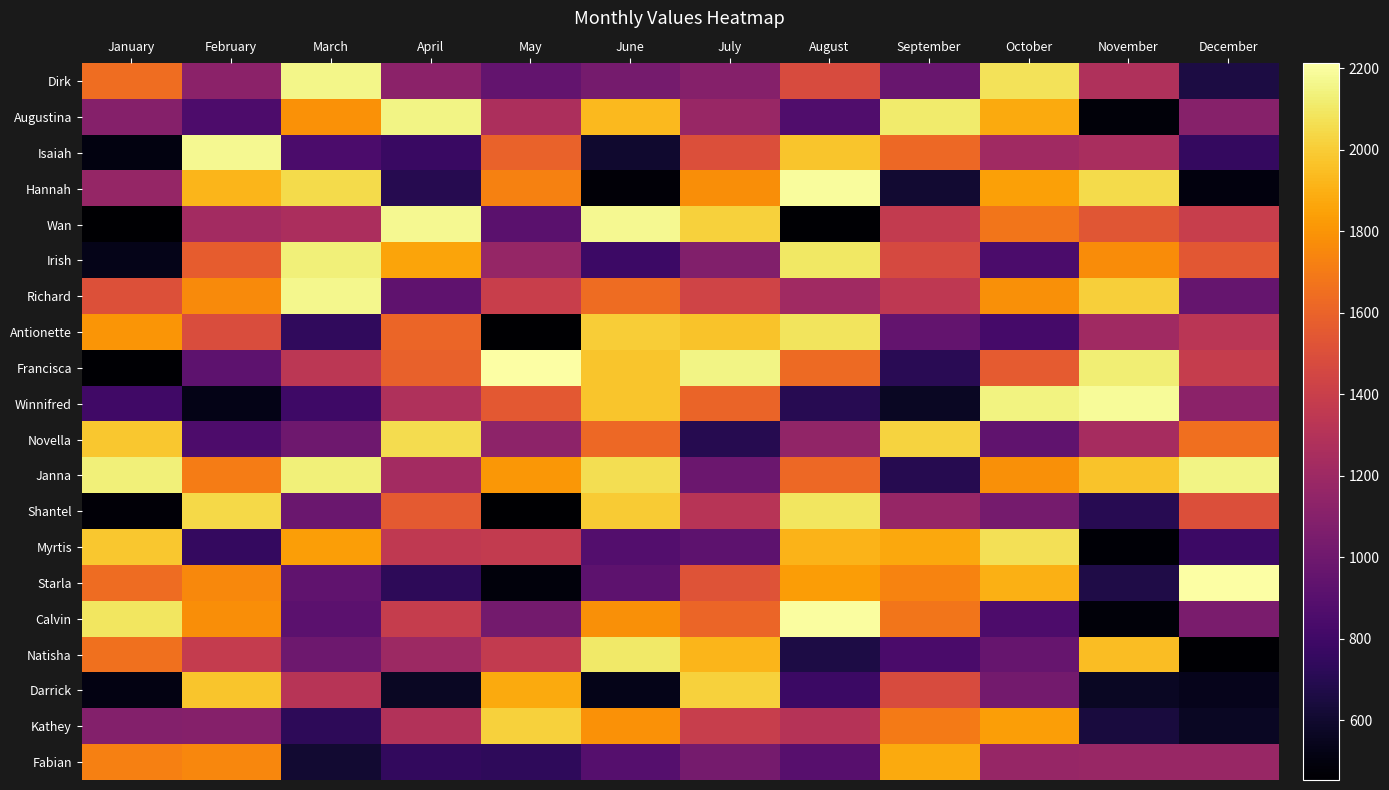

At how many categories does at least one series exceed 1500?

12